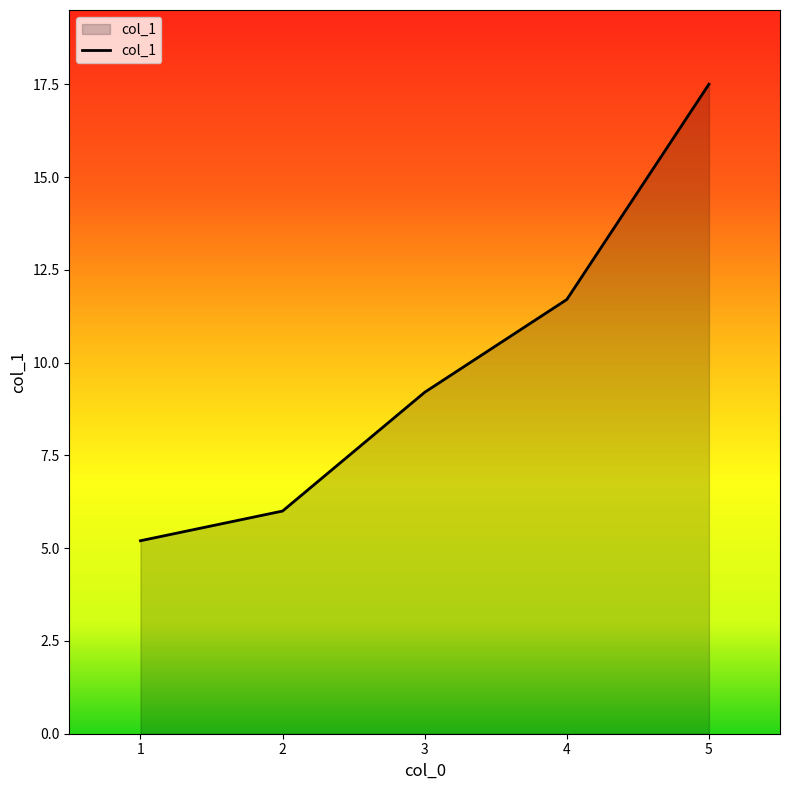

Which label corresponds to the largest value in the chart?

5